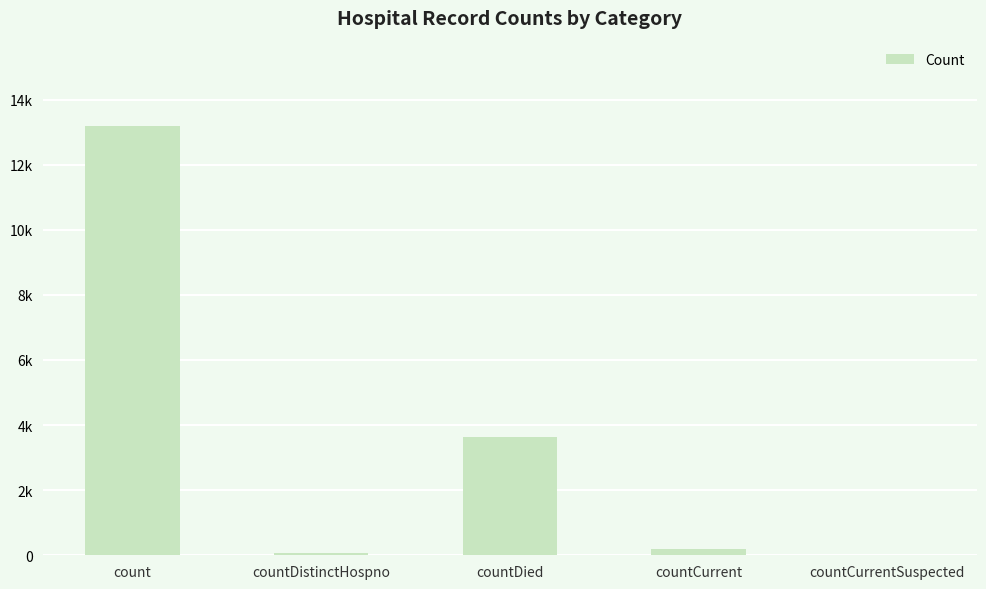

Reading left to right, extract all data points from this chart.

count=13173	countDistinctHospno=72	countDied=3643	countCurrent=199	countCurrentSuspected=0